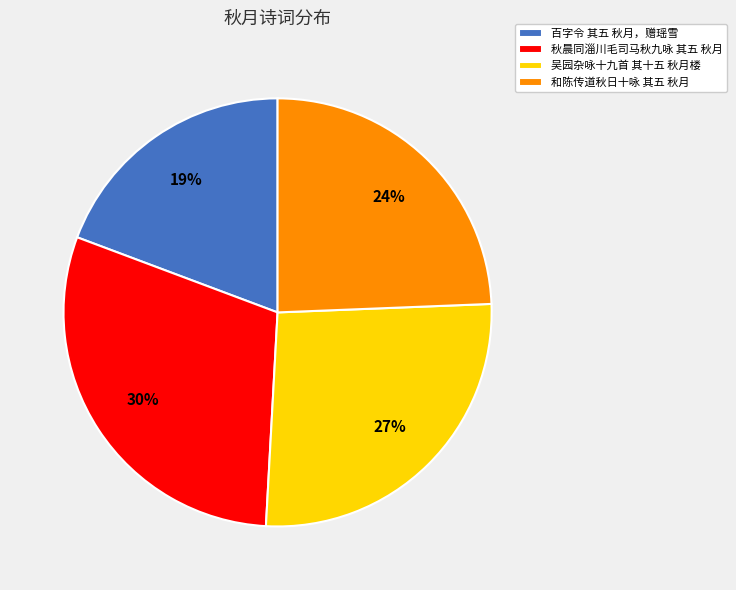

How many segments does this pie chart have?

4